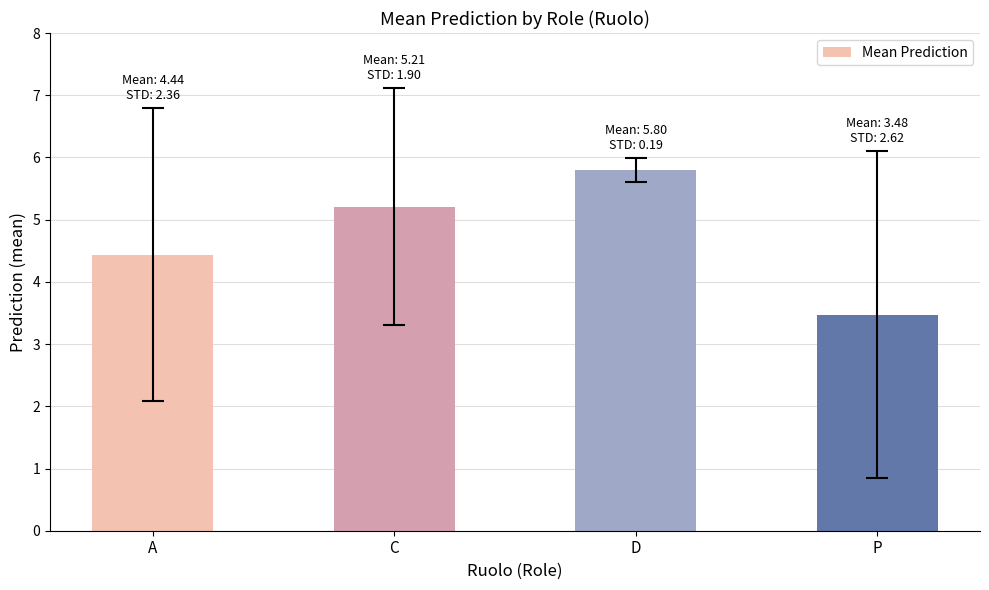

Reading left to right, what are all the values shown in this chart?

A=4.4	C=5.2	D=5.8	P=3.5